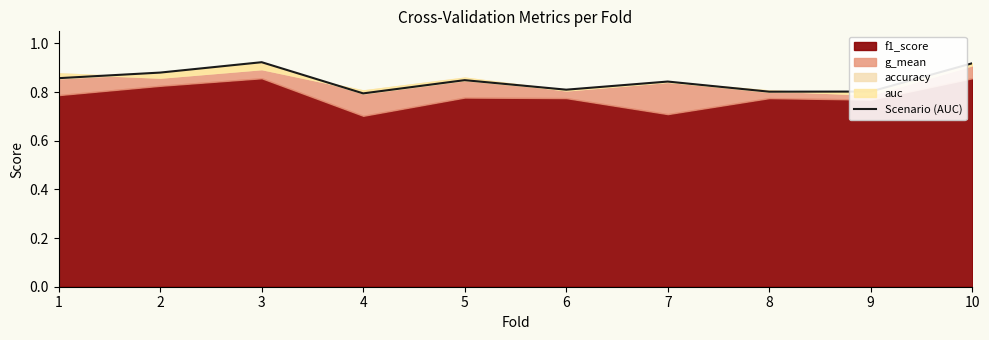

How many categories are shown in the chart?

10